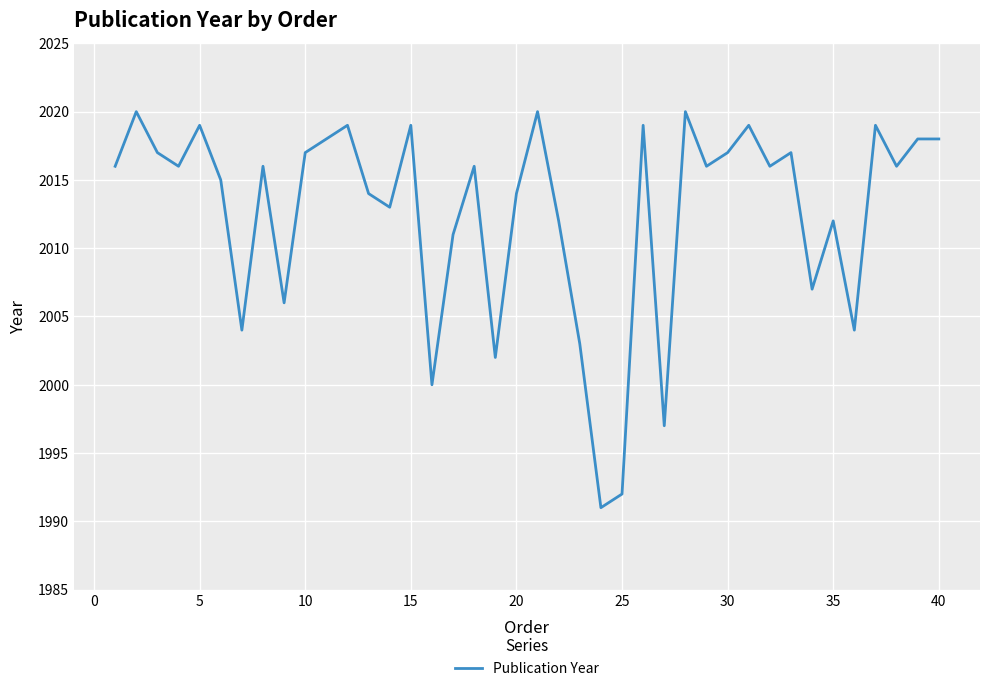

What is the difference between the maximum and minimum values?

29